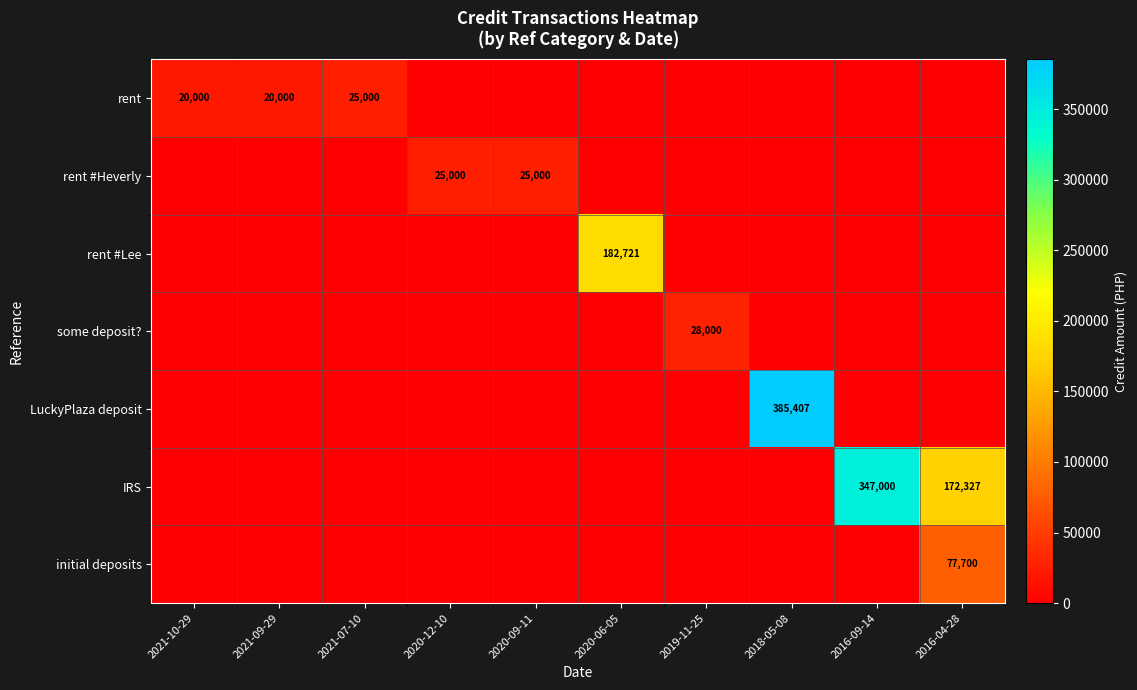

Is the value of rent #Heverly at 2020-09-11 greater than the value of initial deposits at 2016-04-28?

No